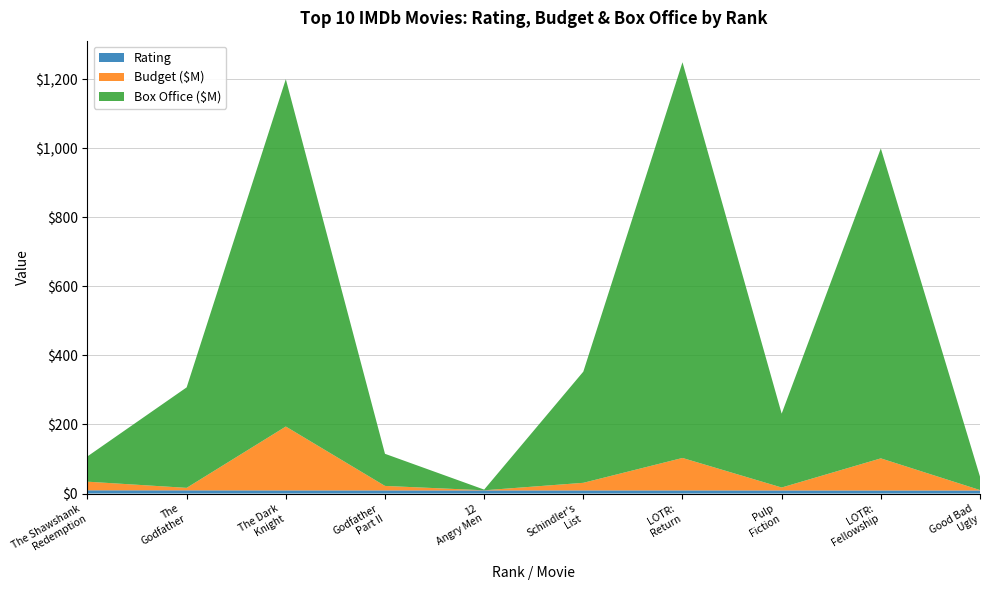

Reading left to right, extract all data points from this chart.

Rating: 9.3	9.2	9.0	9.0	9.0	9.0	9.0	8.9	8.8	8.8
Budget: 25.0	7.2	185.0	13.0	0.3	22.0	94.0	8.5	93.0	1.2
Box Office: 73.3	291.0	1006.0	93.0	2.0	322.0	1146.0	213.9	897.7	38.9